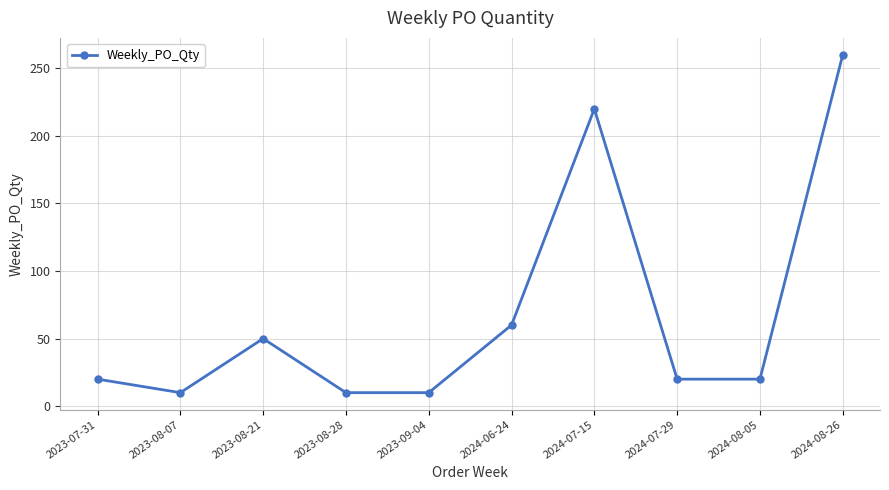

What is the difference between the maximum and minimum values?

250